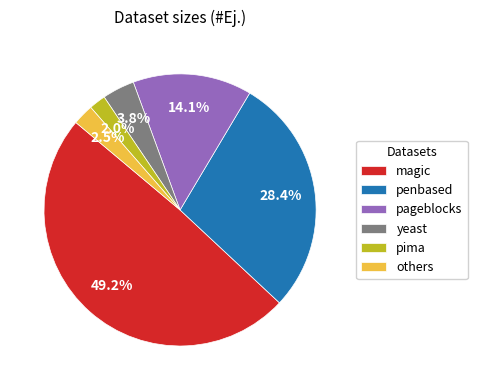

What is the largest slice in the pie chart?

magic